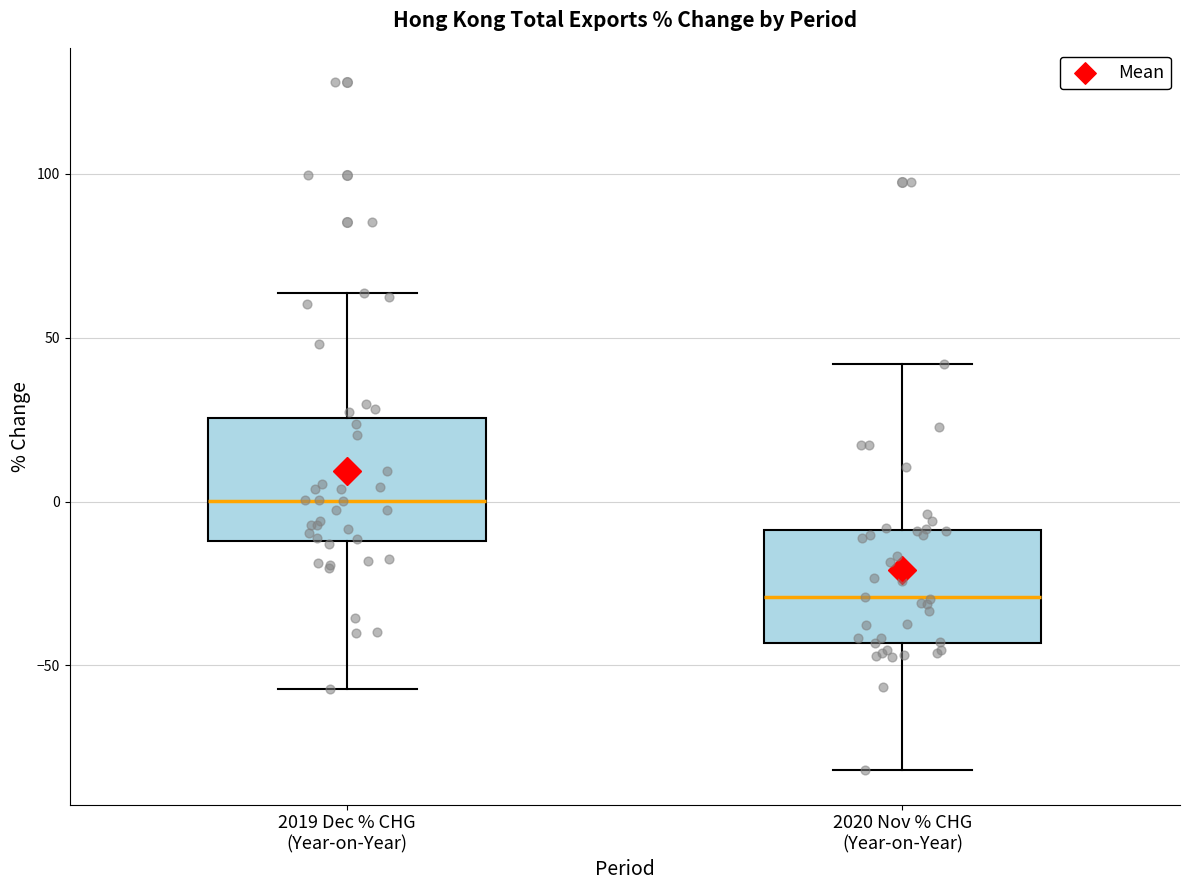

Where is the upper edge of the box for 2019 Dec % CHG (Year-on-Year) on the y-axis? The values are not printed on the chart, so give them approximately, as read against the axis.

25